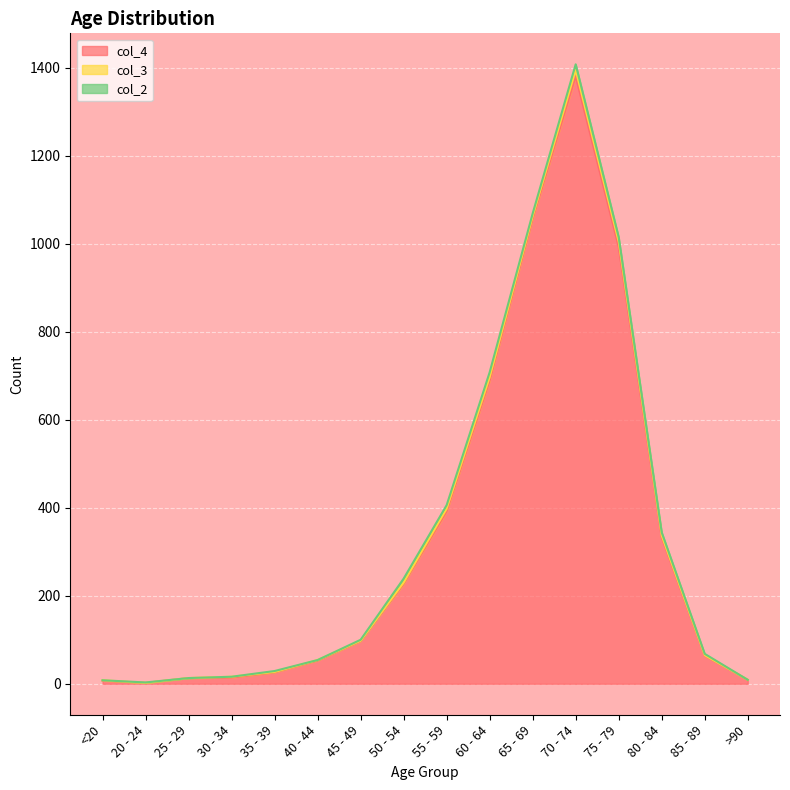

Is it true that col_2 equals 2 at 65 - 69?

False